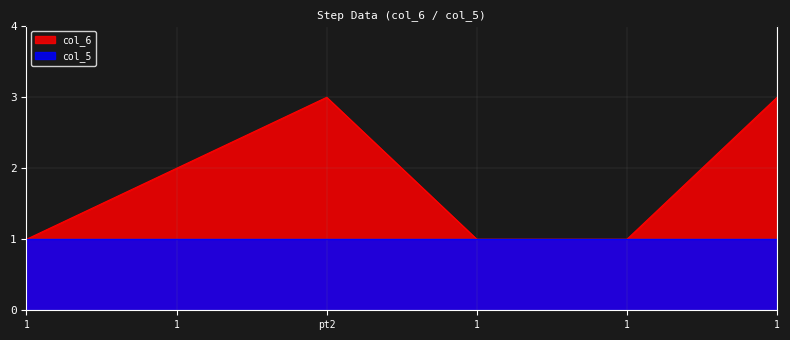

What is the average value?

2